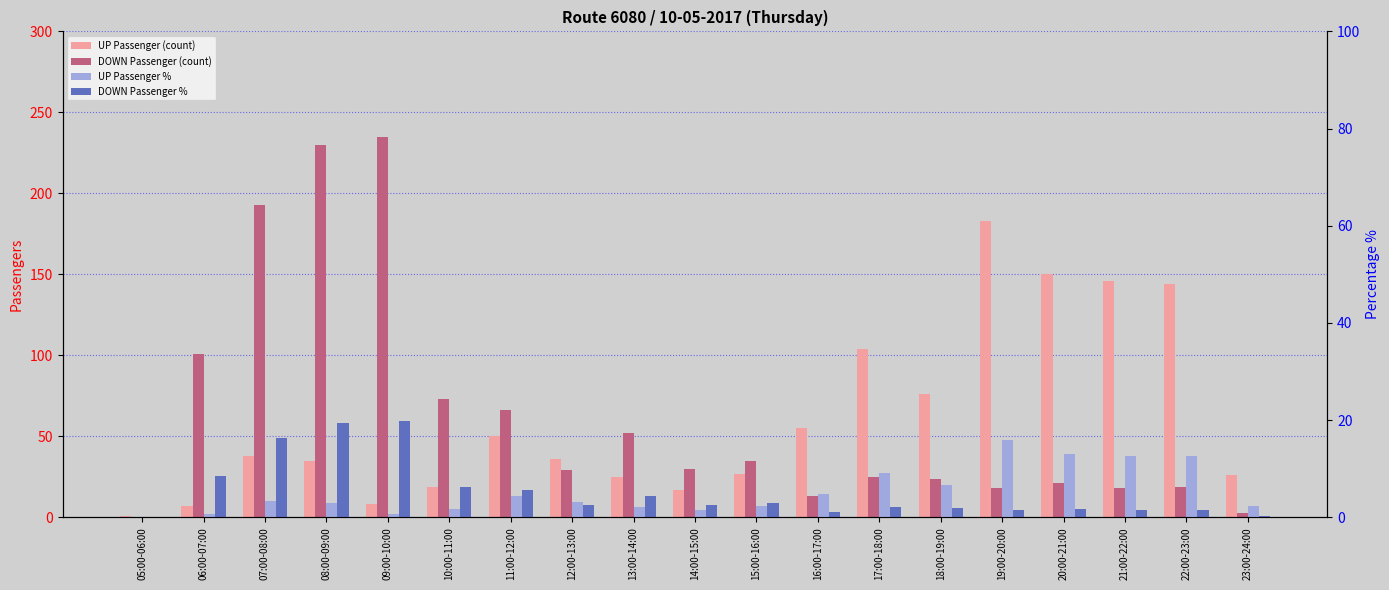

What is the label of the 12th bar from the left?

16:00-17:00